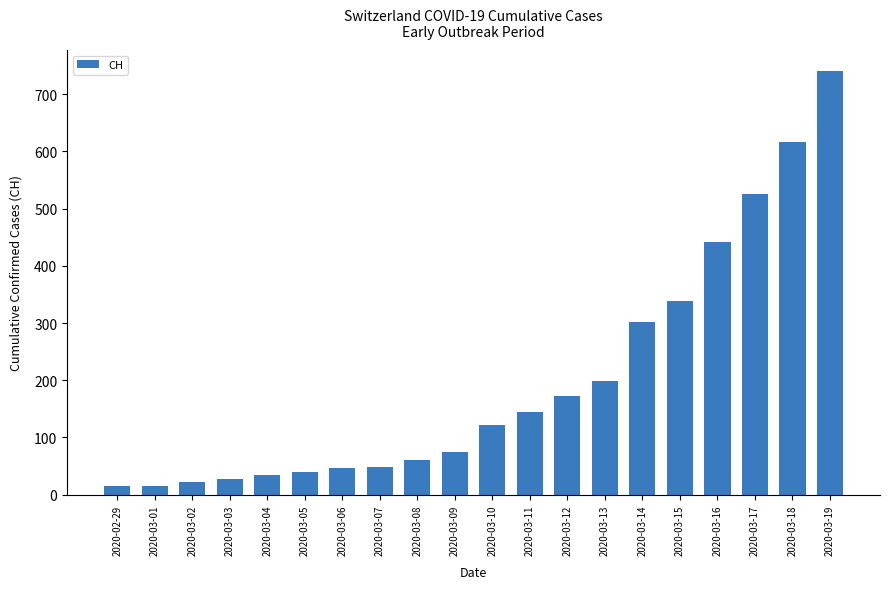

What is the label of the 7th bar from the left?

2020-03-06